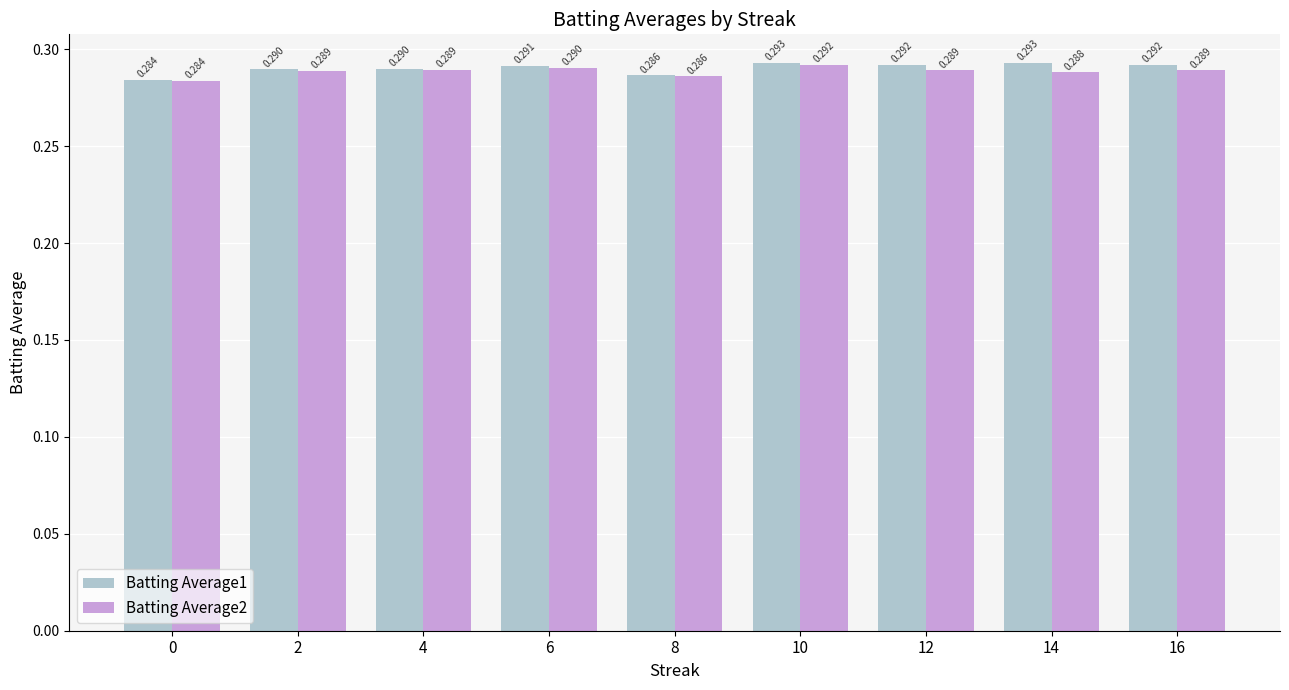

Rank the series by their maximum value, from lowest to highest.

Batting Average2, Batting Average1